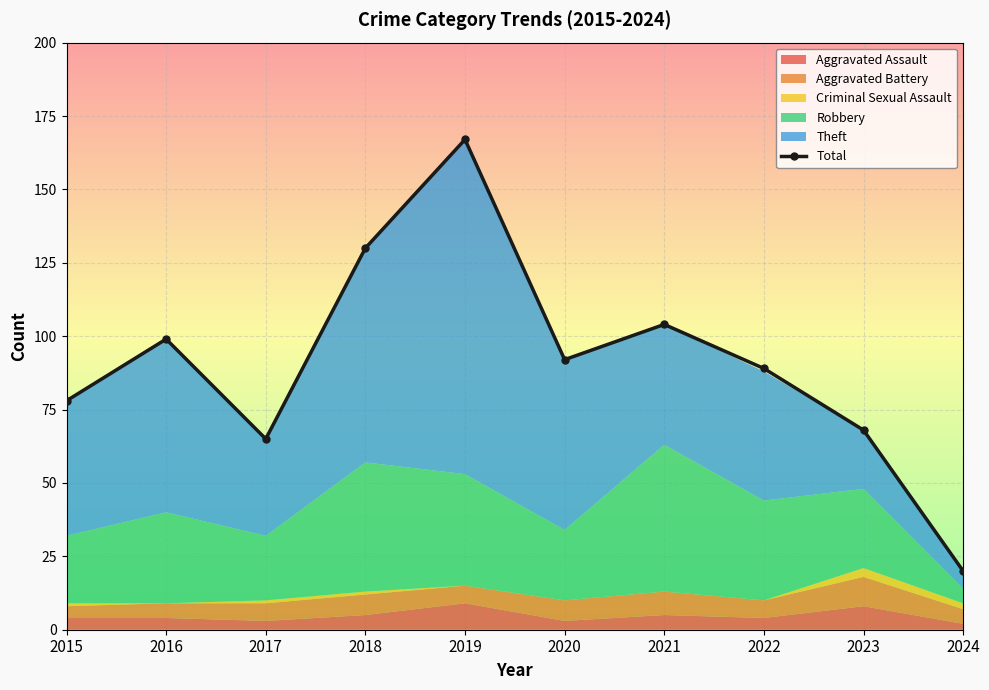

List the labels in order of value, smallest first.

2024, 2017, 2023, 2015, 2022, 2020, 2016, 2021, 2018, 2019